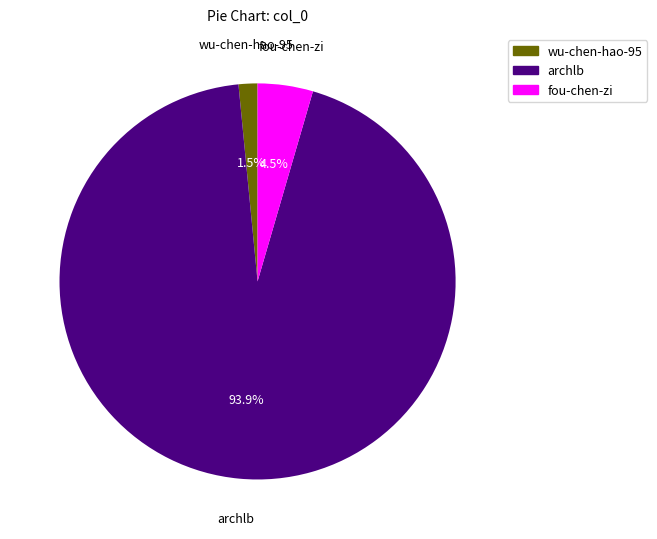

How much of the chart is everything except fou-chen-zi?

95.5%